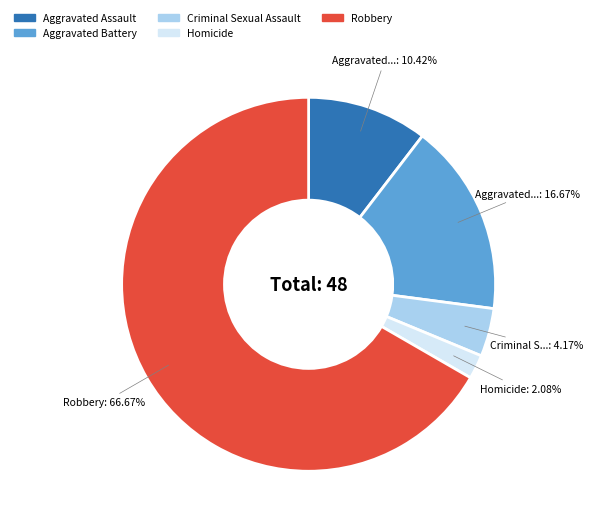

To the nearest percent, what is the difference between the Criminal Sexual Assault and Homicide slice percentages?

2%